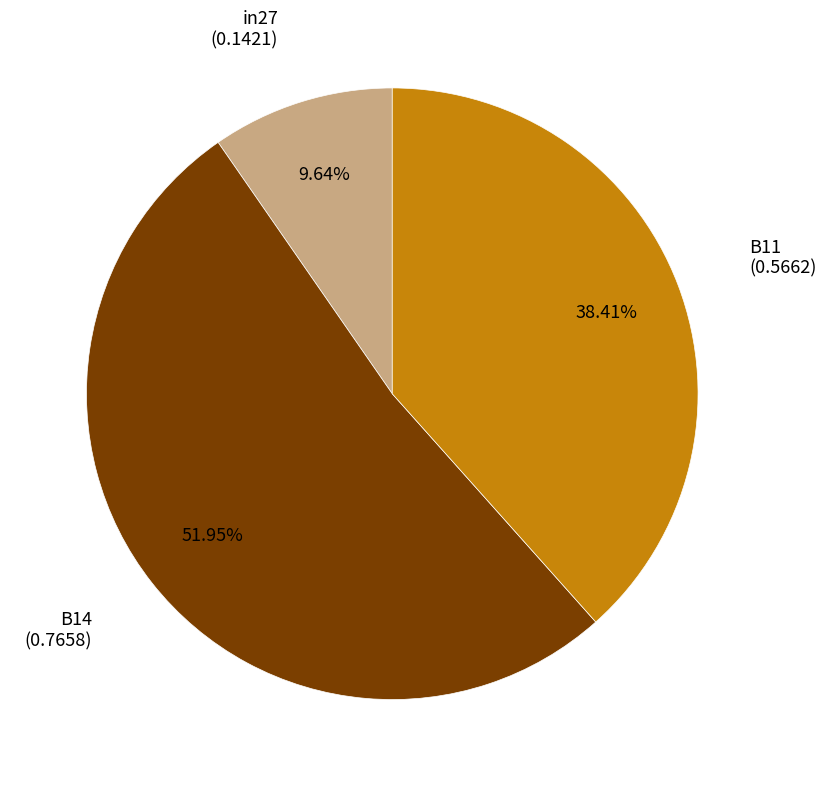

To the nearest percent, what is the average slice percentage?

33%